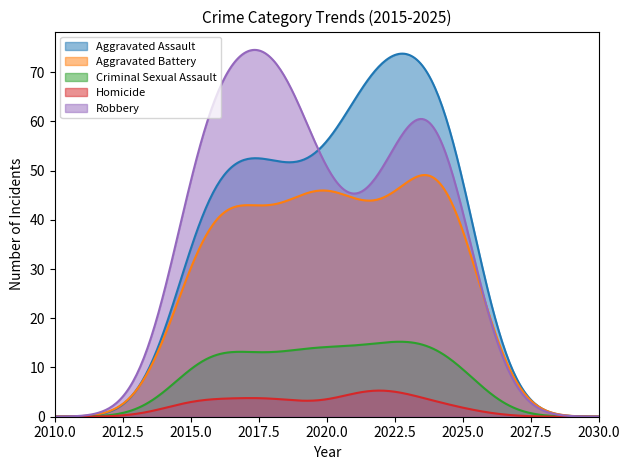

At how many categories does at least one series exceed 47?

11